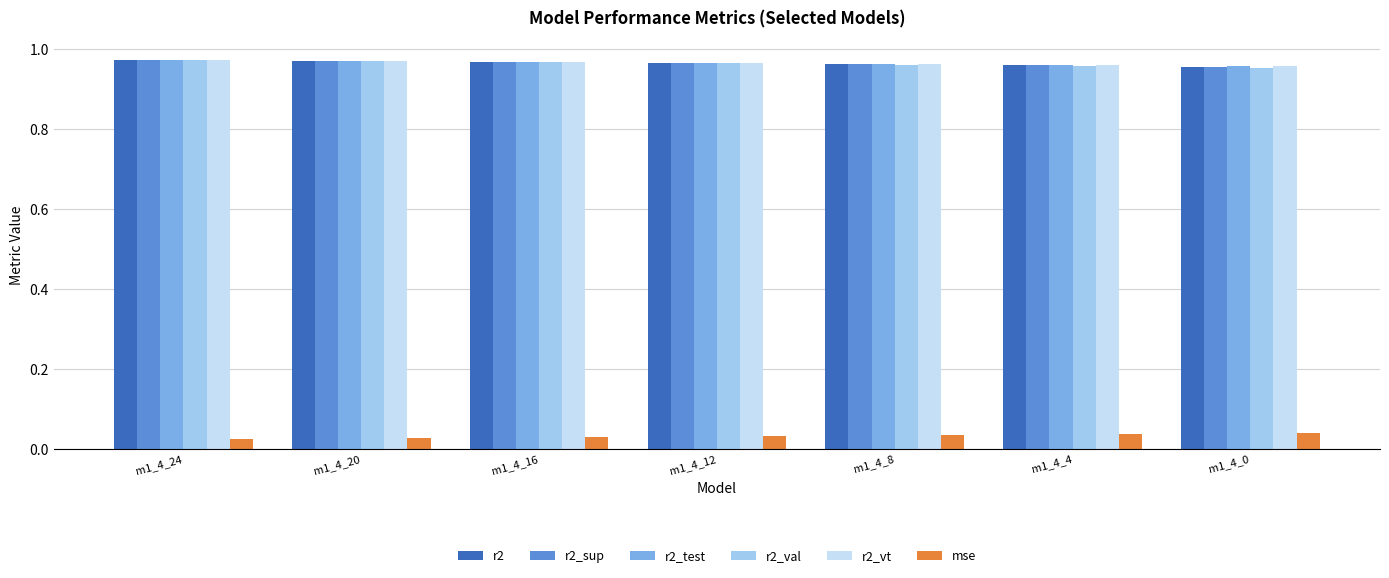

How many series are shown in this chart?

6